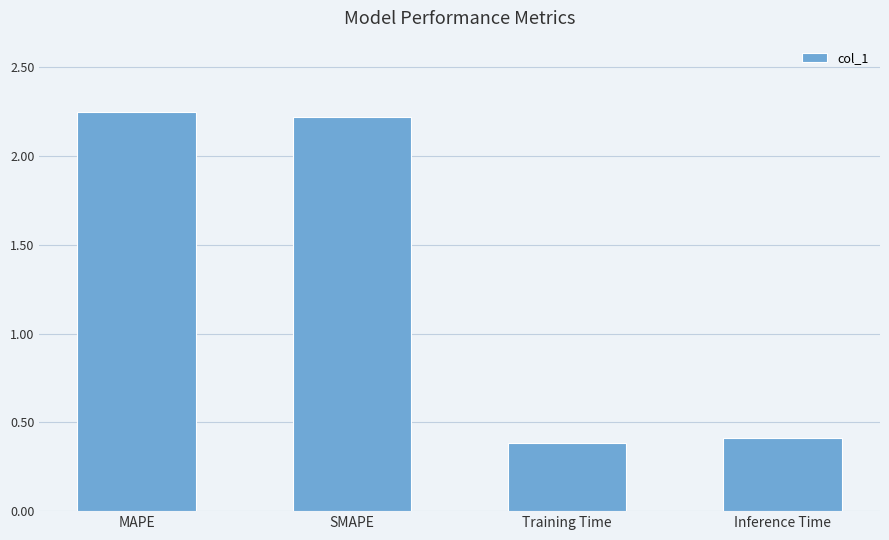

Are the bars horizontal?

No